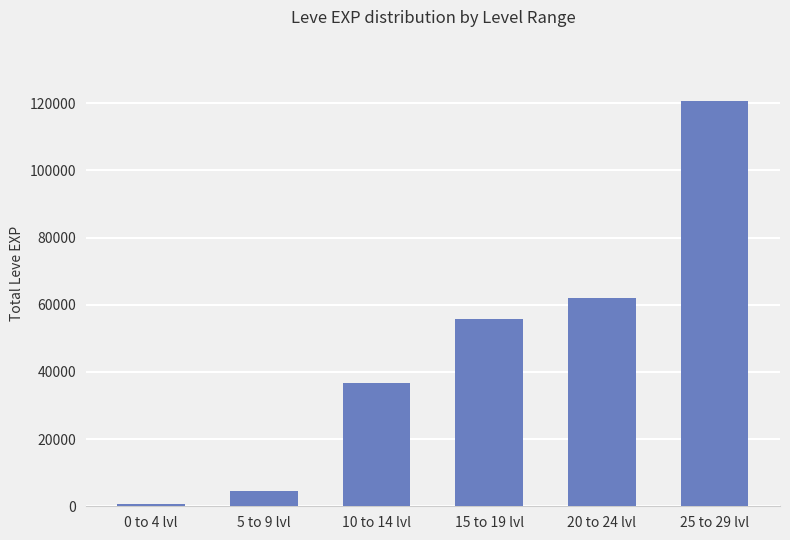

How many series are shown in this chart?

1